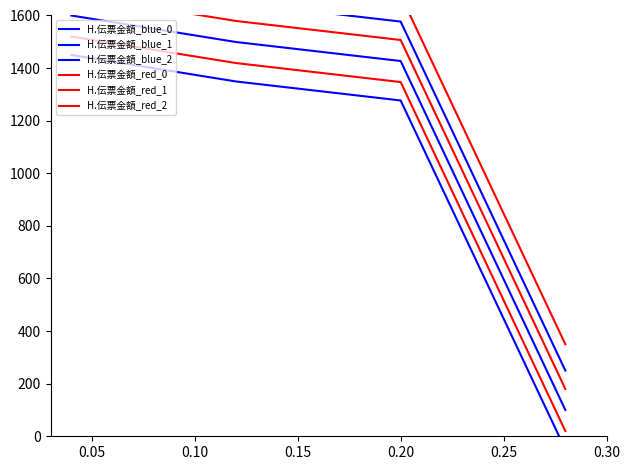

How many values in the H.伝票金額_red_2 series are below 1749?

2